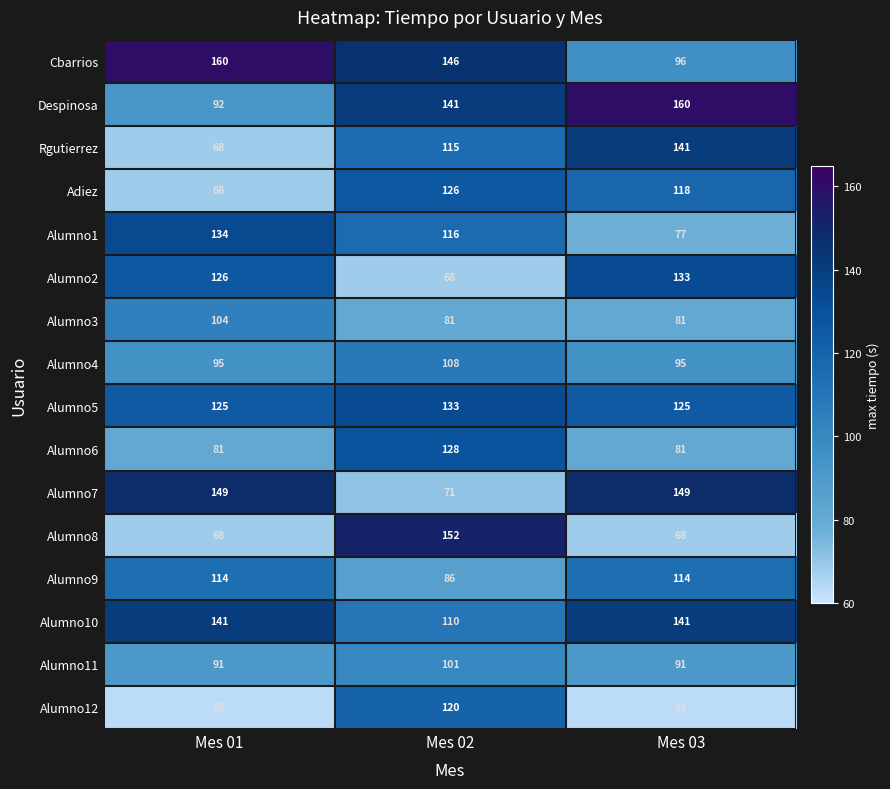

Which series has the widest spread of values?

Alumno8